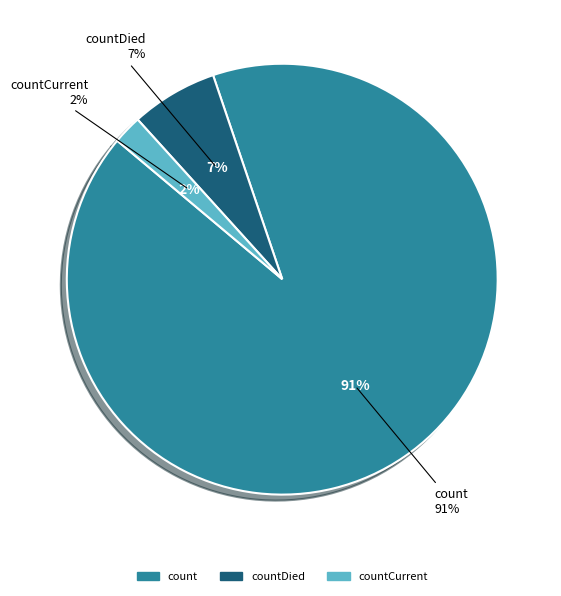

Combined, what portion of the pie is countDied and countCurrent?

8.7%